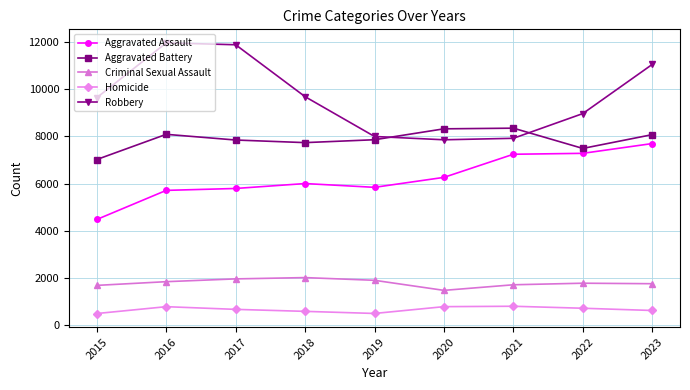

How many distinct data groups are displayed?

5